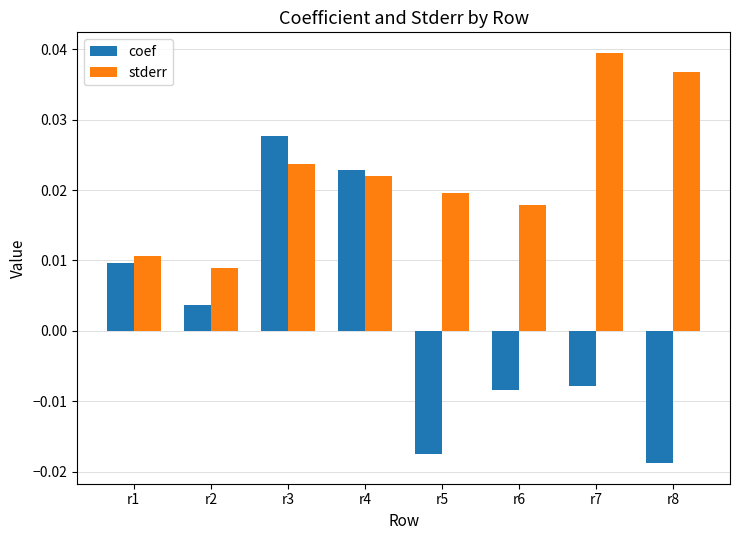

Between r2 and r7, which series saw the biggest shift?

stderr